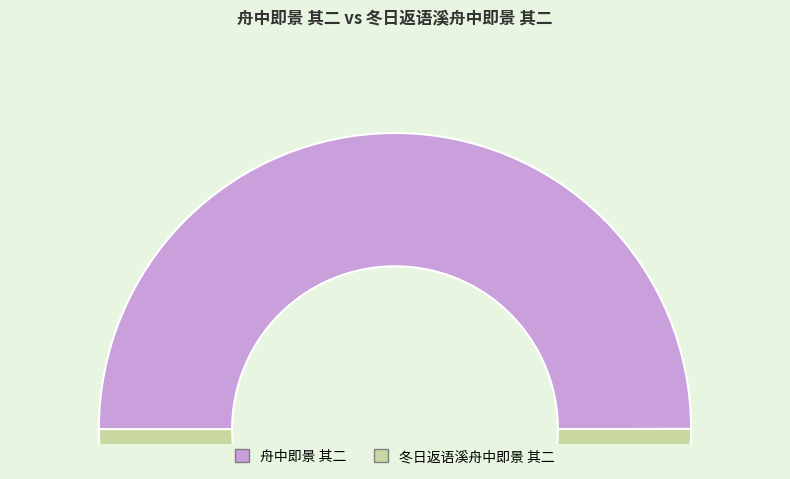

True or false: 舟中即景 其二 accounts for 50% of the total.

True